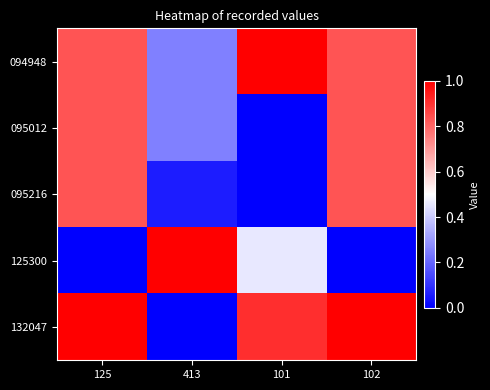

Reading left to right, what are all the values shown in this chart?

094948: 125=0.8	413=0.2	101=1.0	102=0.8
095012: 125=0.8	413=0.2	101=0.0	102=0.8
095216: 125=0.8	413=0.1	101=0.0	102=0.8
125300: 125=0.0	413=1.0	101=0.5	102=0.0
132047: 125=1.0	413=0.0	101=0.9	102=1.0